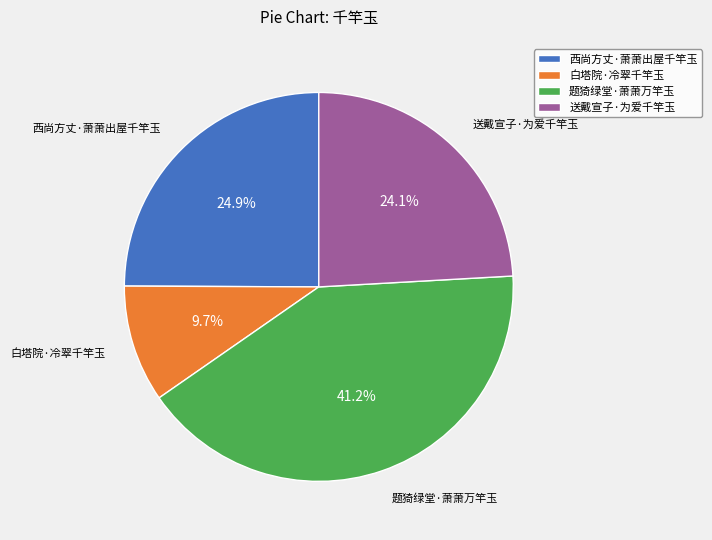

How many slices are in this pie chart?

4